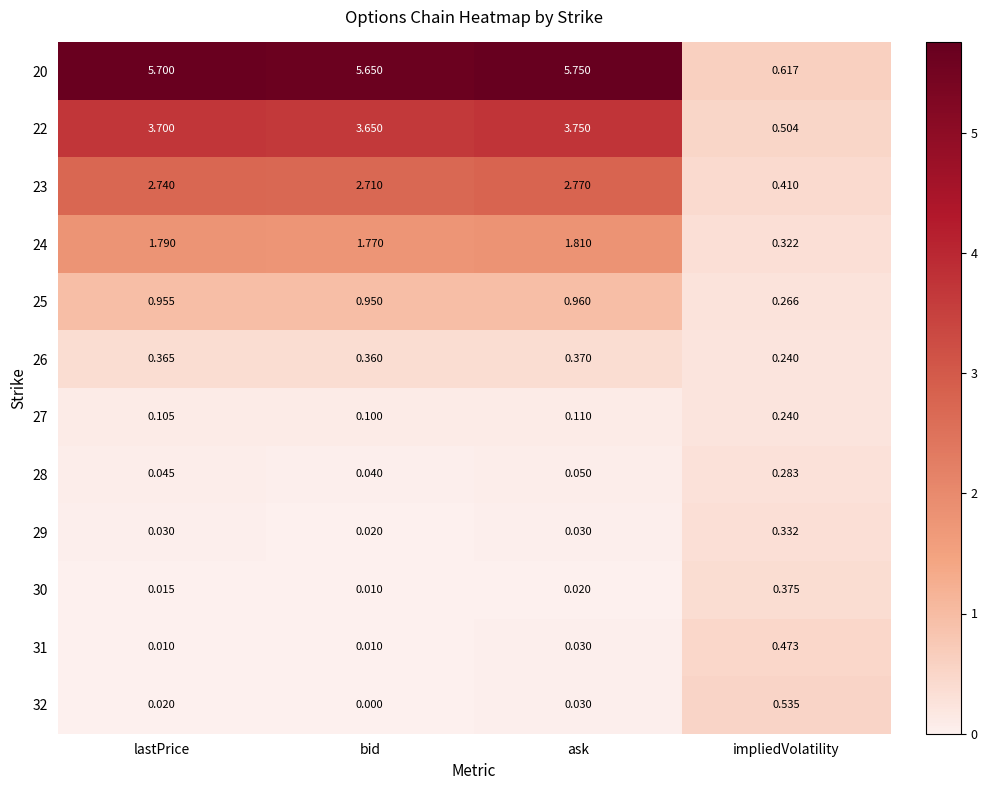

At which category does the chart reach its minimum across all series?

bid